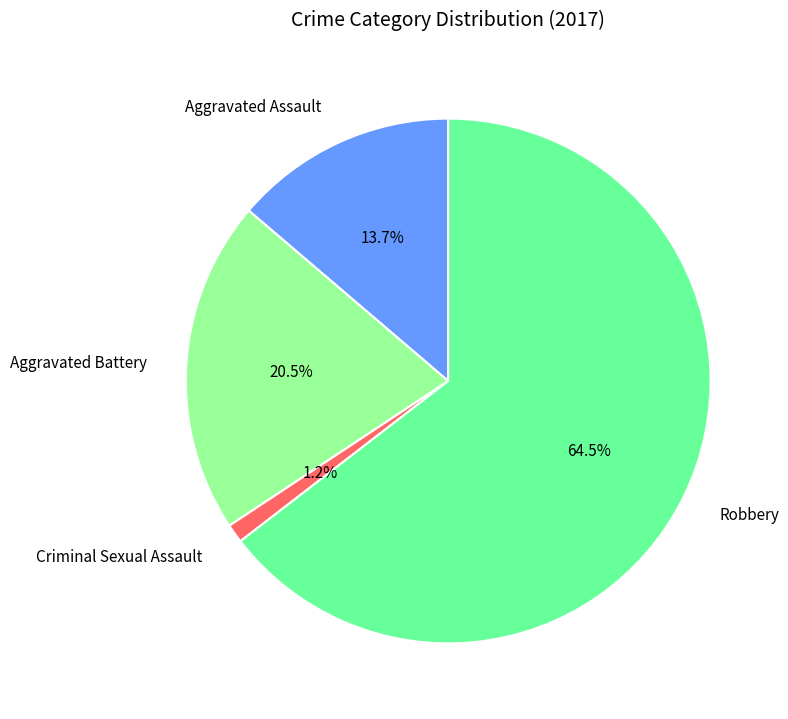

To the nearest percent, what portion does Criminal Sexual Assault represent?

1%